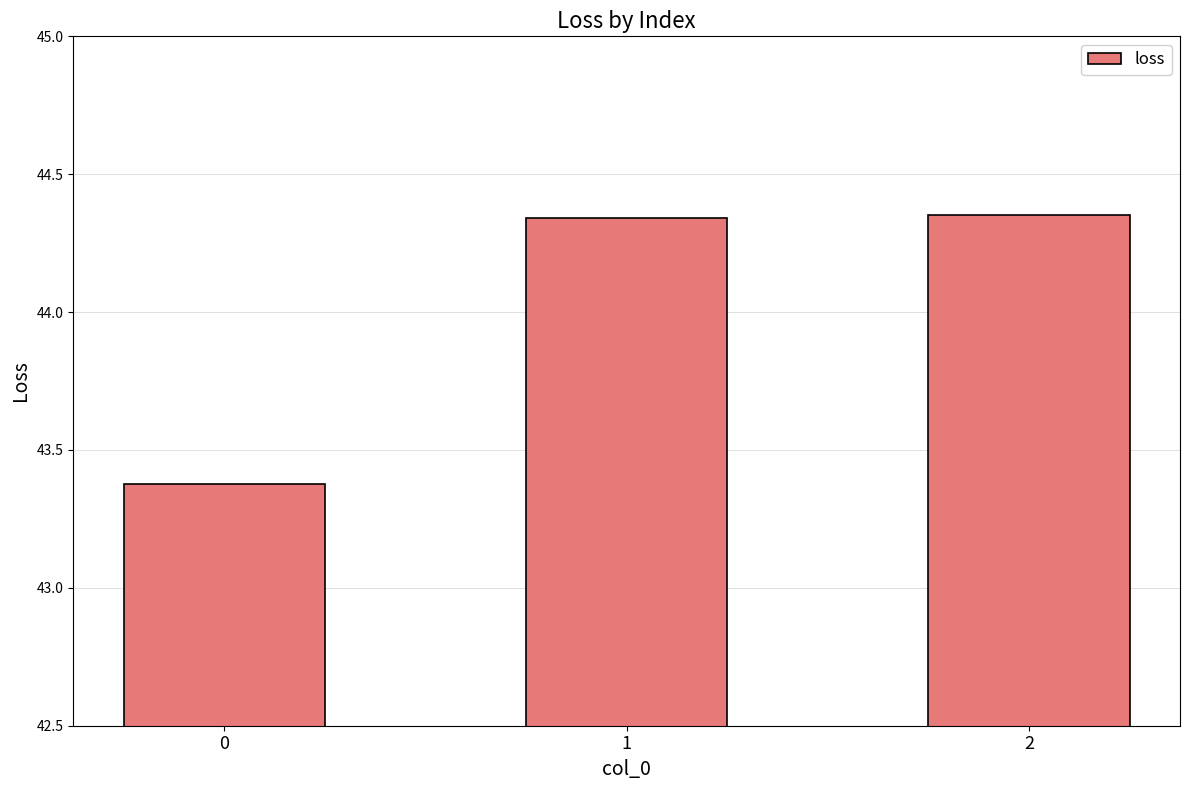

What is the average value?

44.0